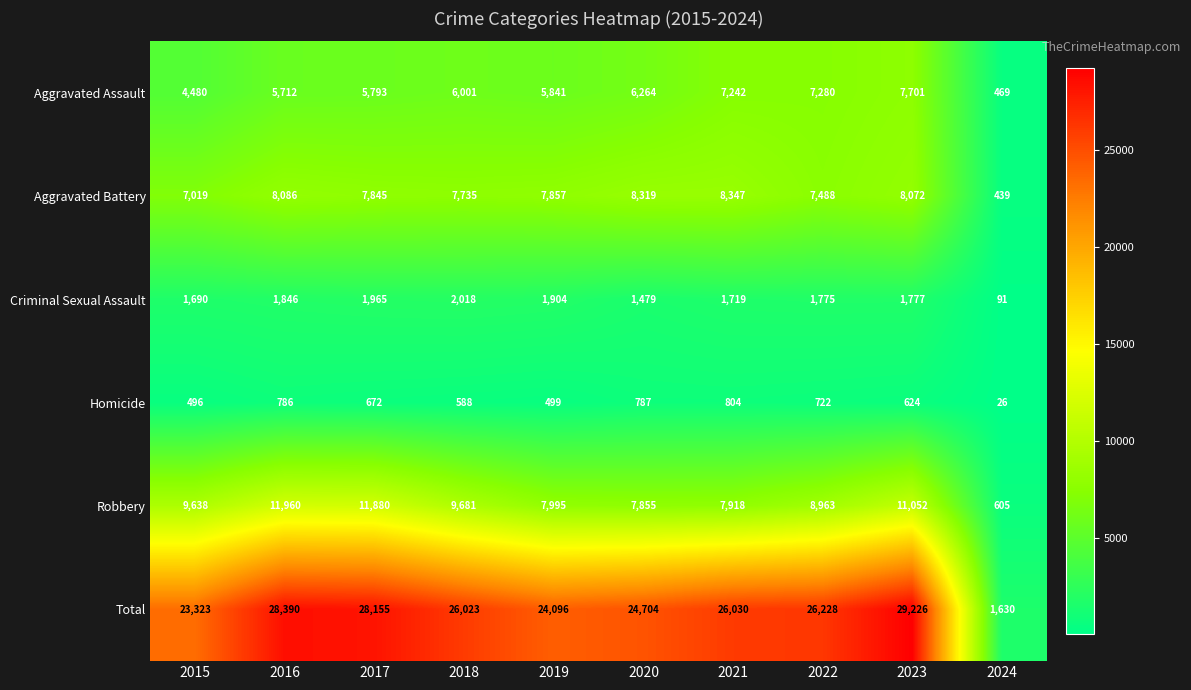

Which series has the largest total across all categories?

Total